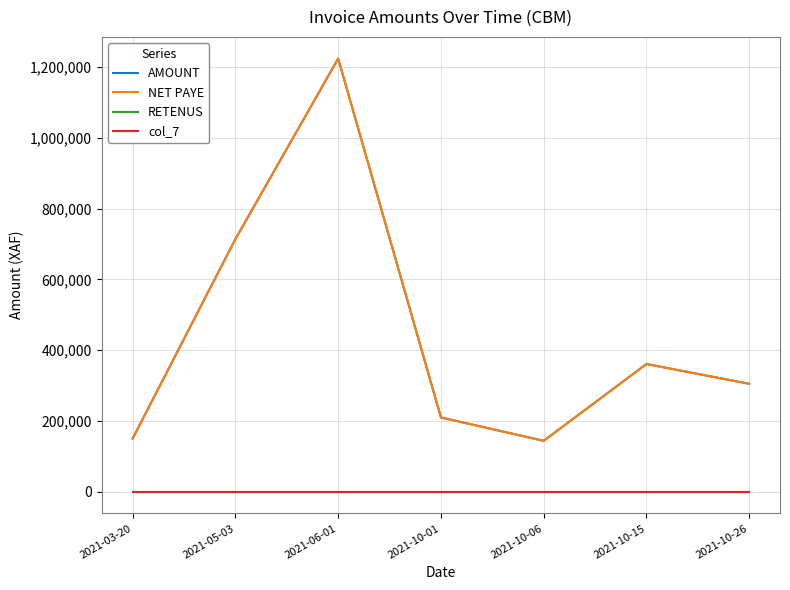

True or false: col_7 and RETENUS cross at least once.

False